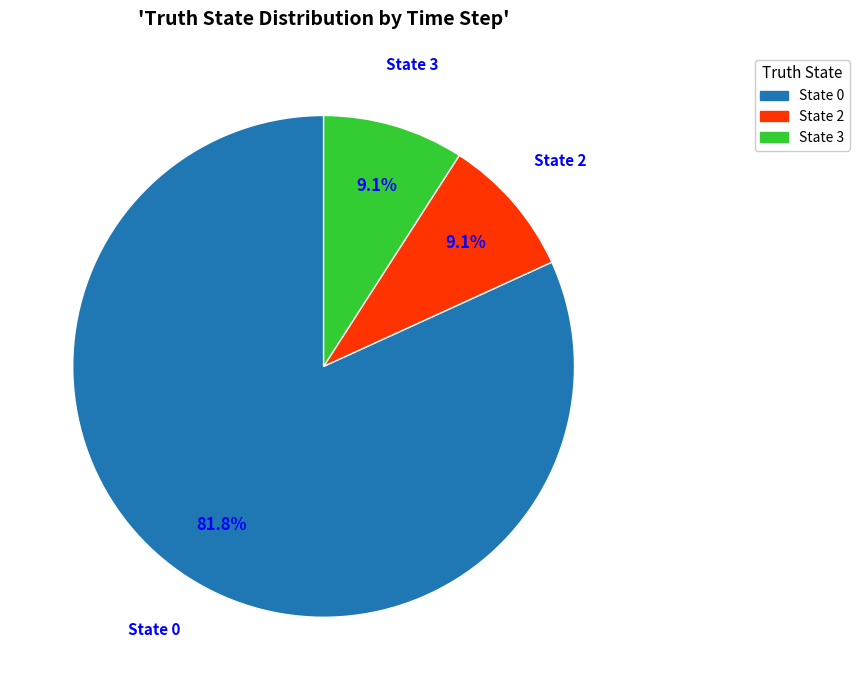

Is there a majority slice in this chart?

Yes